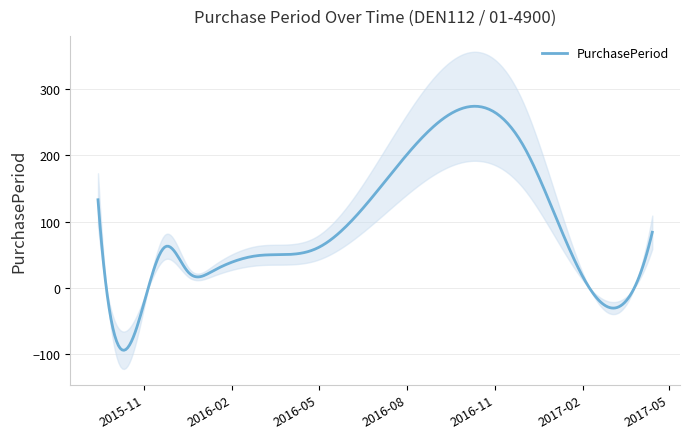

Which has a higher value, 2015-09-14 or 2015-12-17?

2015-09-14